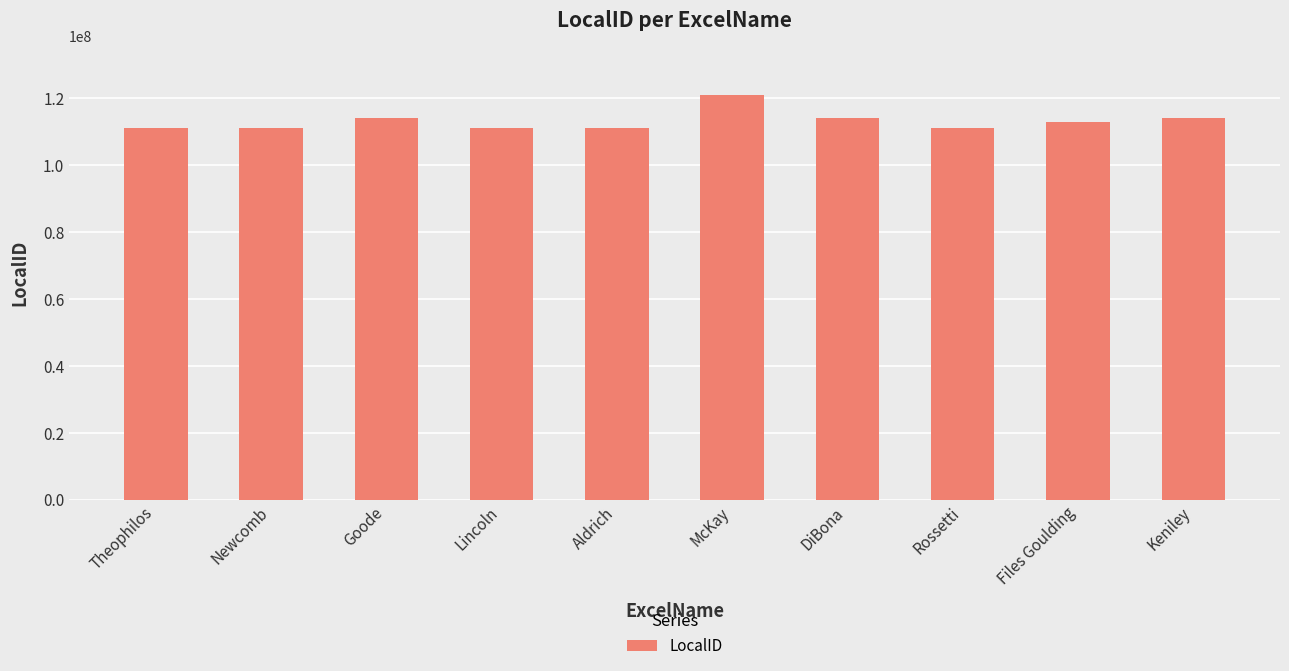

What is the change in value from Aldrich to Rossetti?

-2699